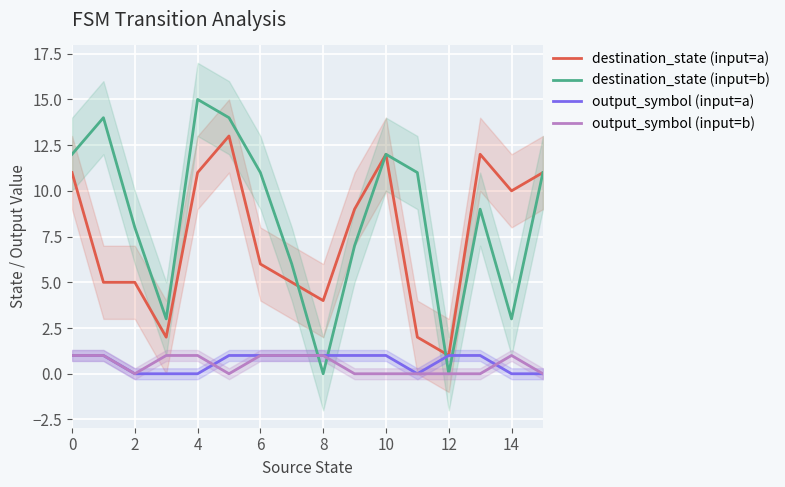

True or false: output_symbol (input=b) has a value of 1 at 8.

True